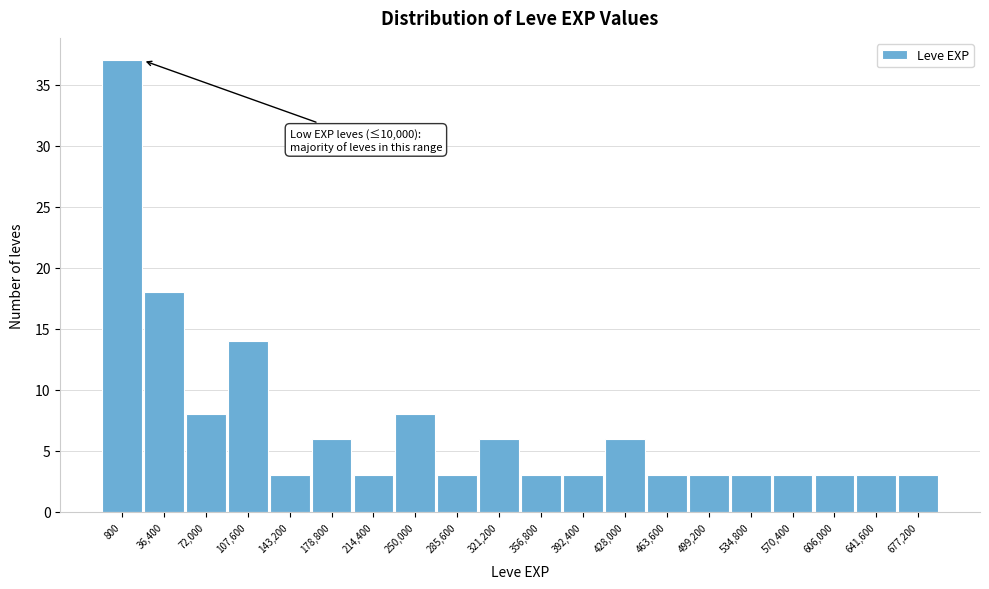

Reading left to right, what are all the values shown in this chart?

800=37	36,400=18	72,000=8	107,600=14	143,200=3	178,800=6	214,400=3	250,000=8	285,600=3	321,200=6	356,800=3	392,400=3	428,000=6	463,600=3	499,200=3	534,800=3	570,400=3	606,000=3	641,600=3	677,200=3